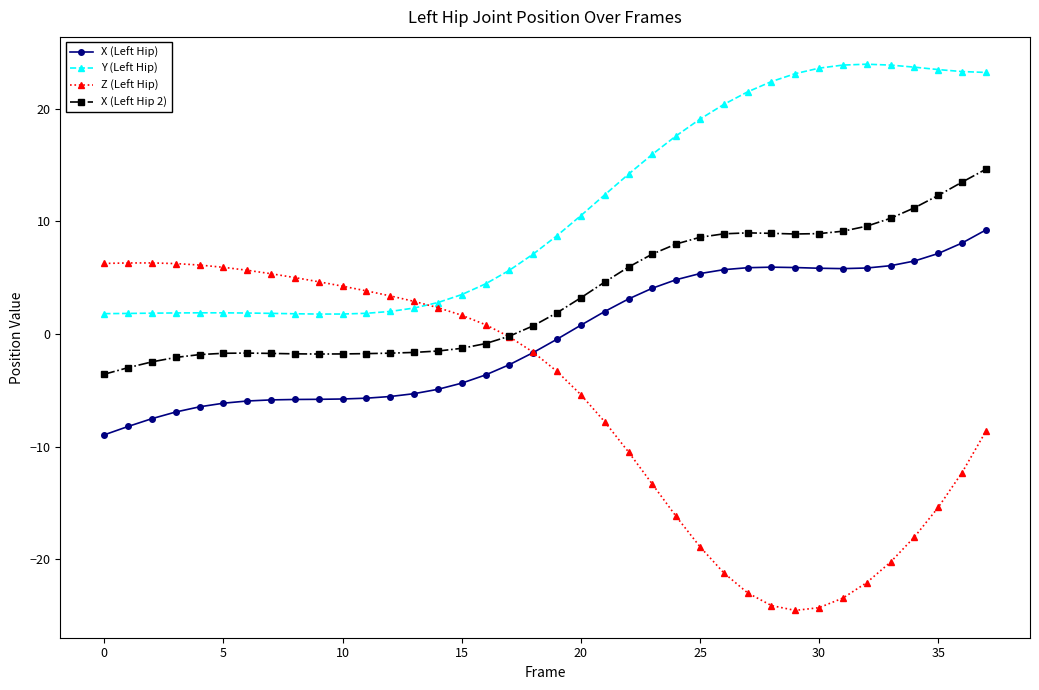

Which series has the widest spread of values?

Z (Left Hip)